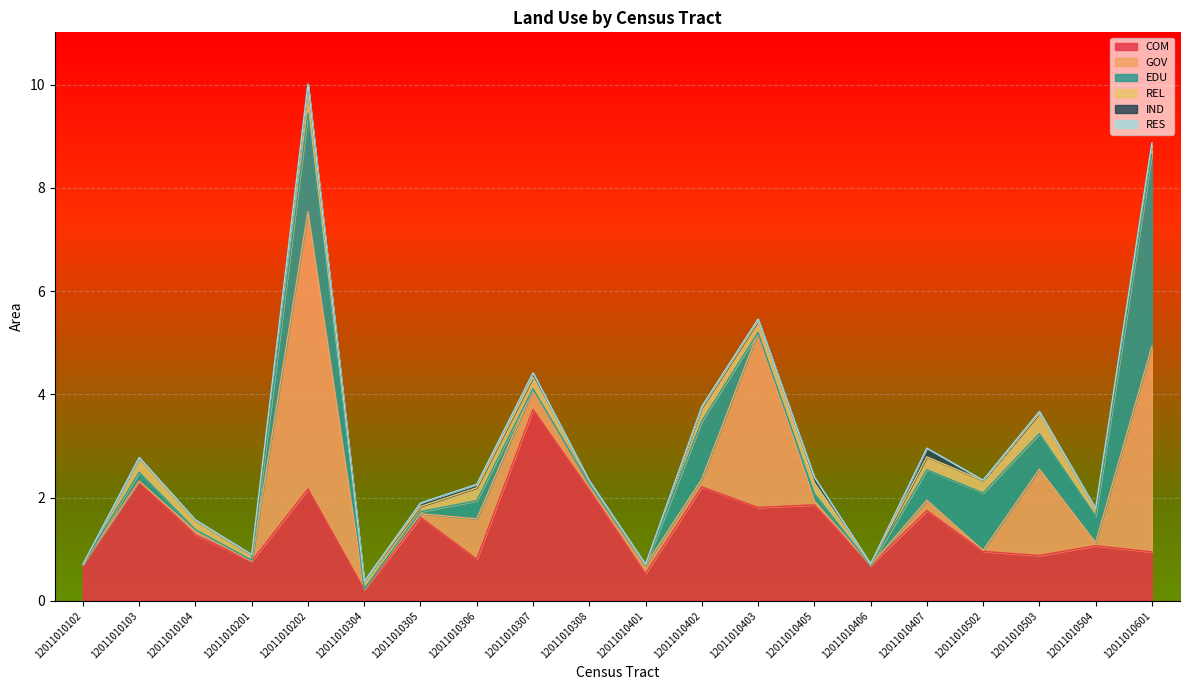

Does the chart display data point markers on the line(s)?

No